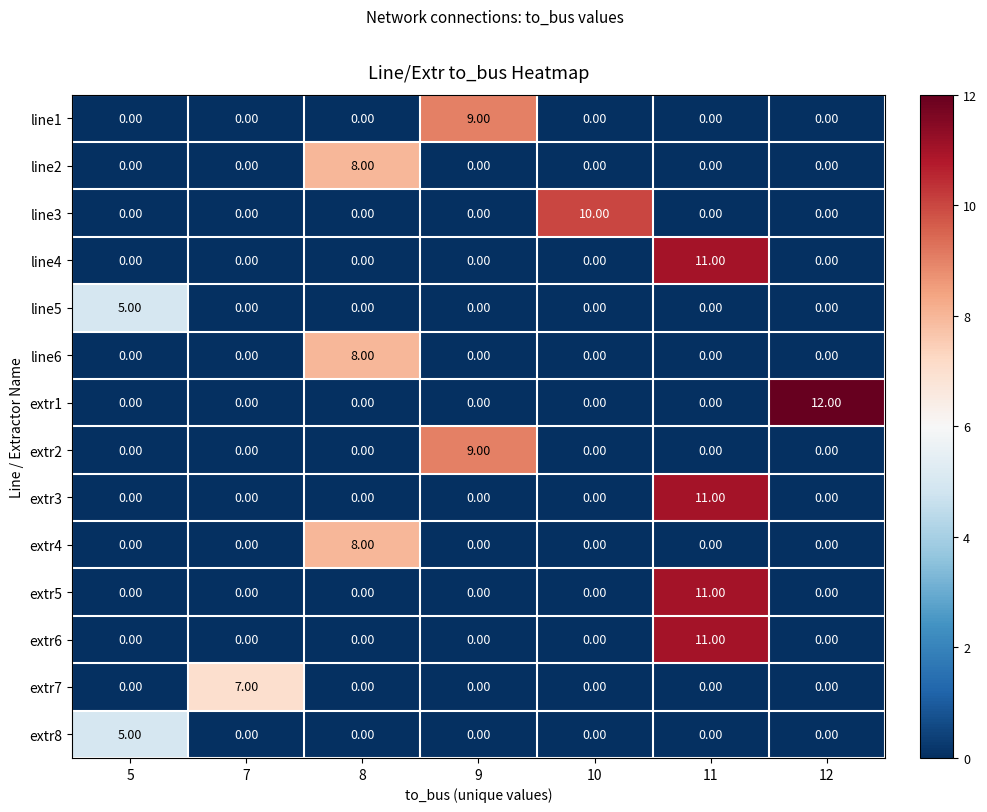

What is the spread (max minus min) of values at 5?

5